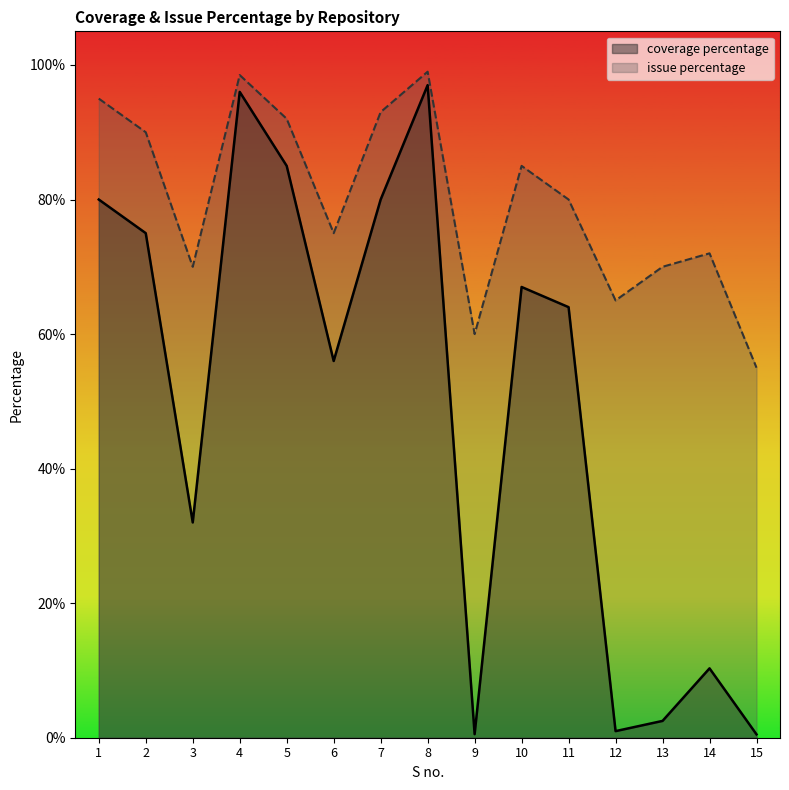

How many interior local valleys does the coverage percentage series have?

4